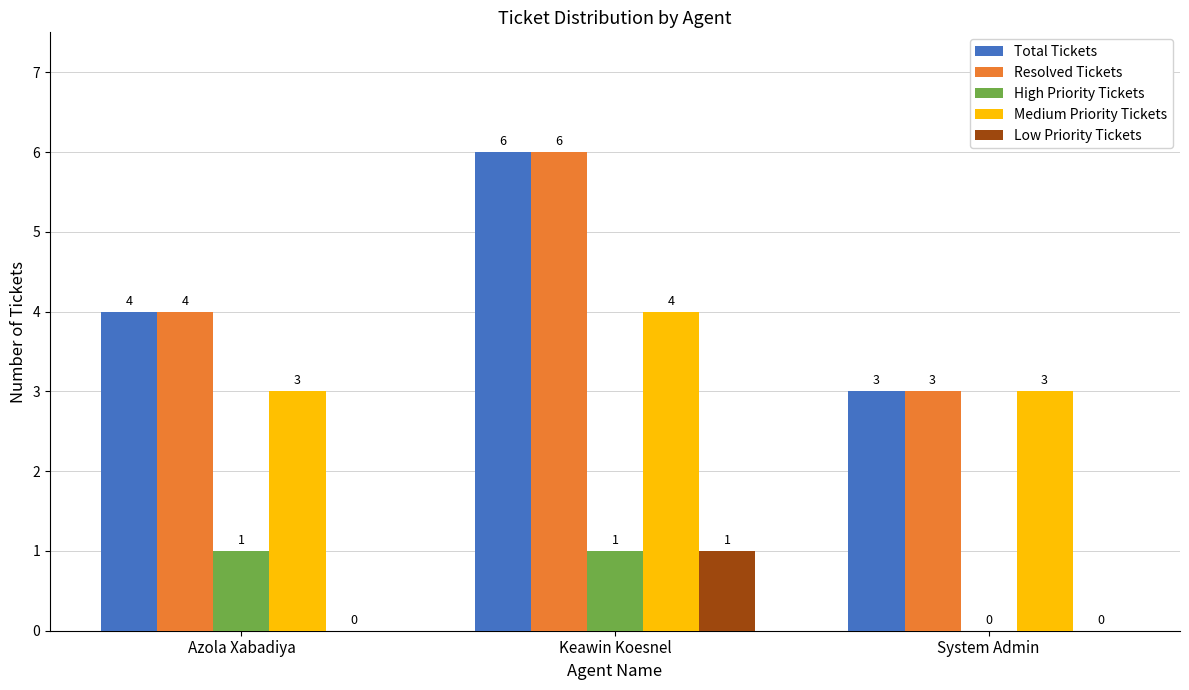

What are all the series names shown in the legend?

Total Tickets, Resolved Tickets, High Priority Tickets, Medium Priority Tickets, Low Priority Tickets